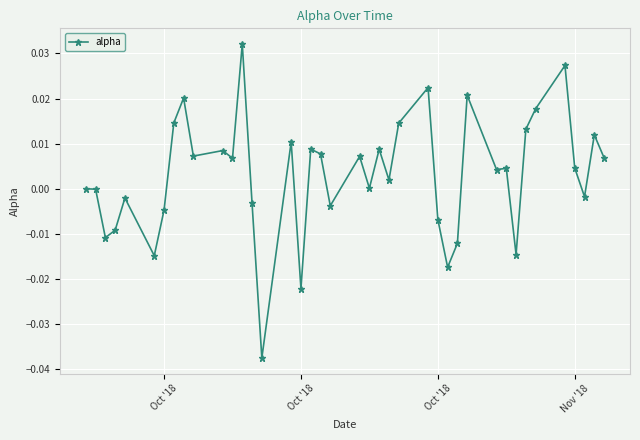

True or false: there are more than 2 points higher than both neighbors.

True